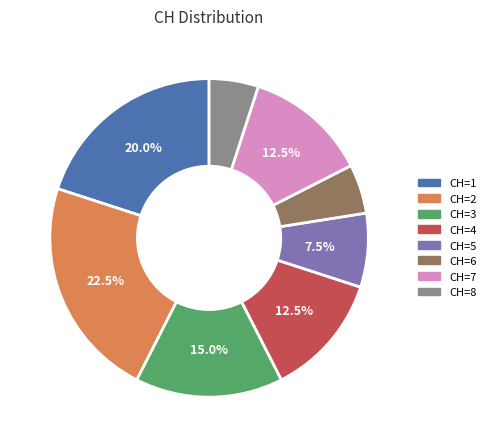

To the nearest percent, what is the difference between the largest and smallest slice percentages?

18%